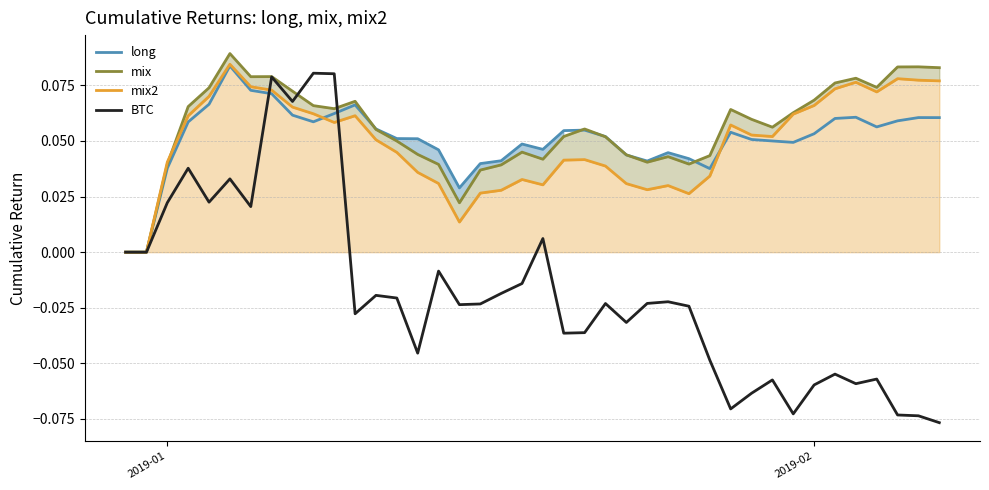

List the series in order of their peak value, lowest first.

BTC, long, mix2, mix